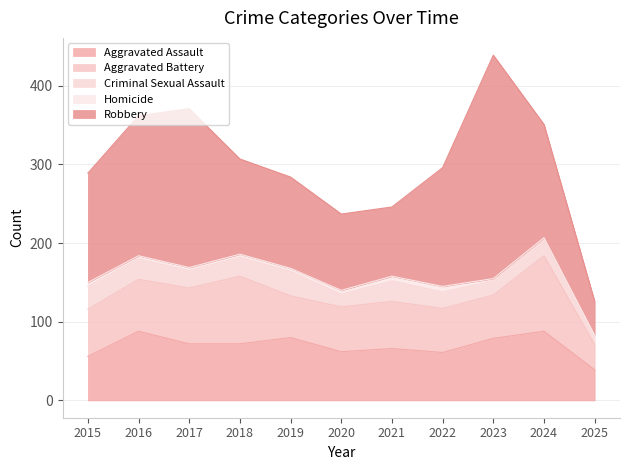

Which series changed the most between 2017 and 2024?

Robbery